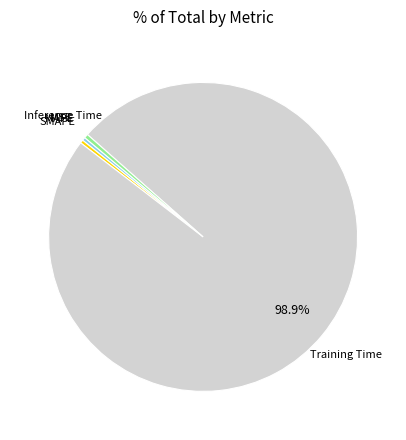

Which slice represents more than half of the pie?

Training Time